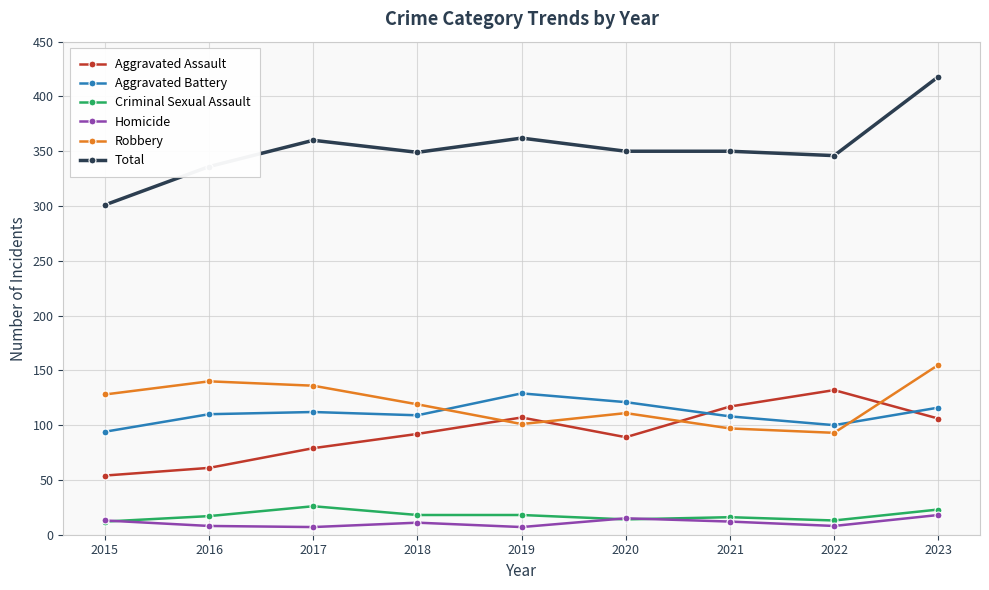

What is the maximum value for Aggravated Assault?

132